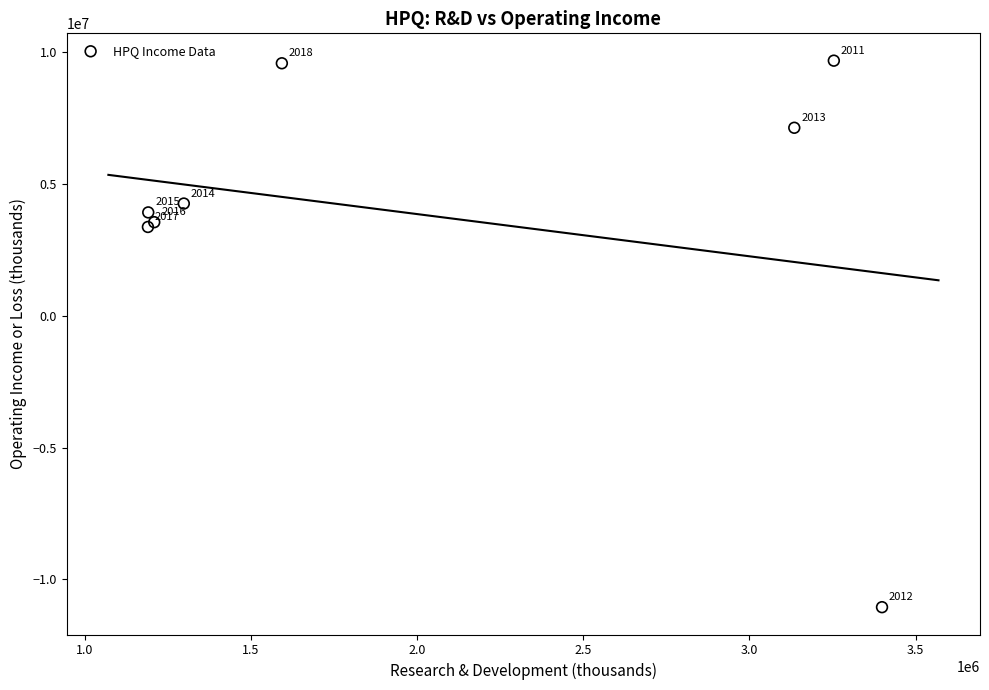

What Y value in the scatter plot is closest to -690000?

3368000